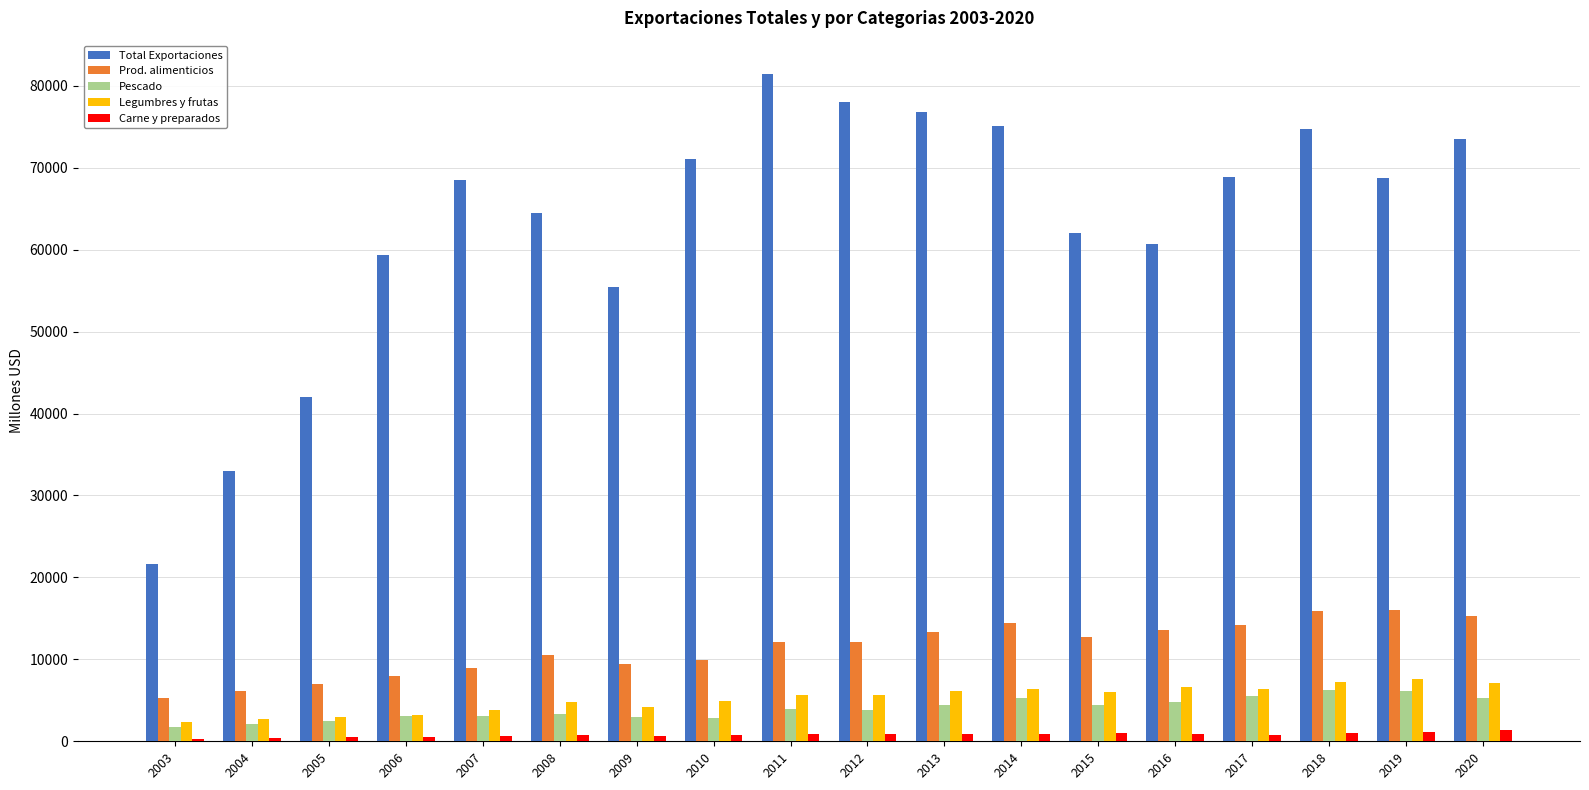

What is the total value across all series at 2008?

83919